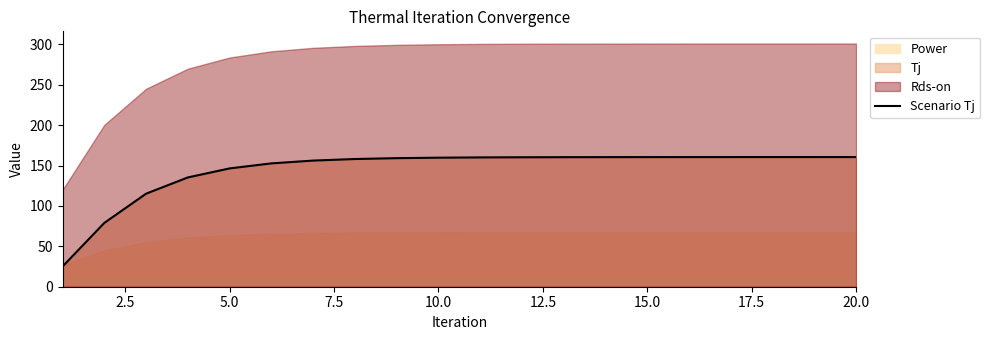

What is the highest value of the Scenario Tj series?

160.5